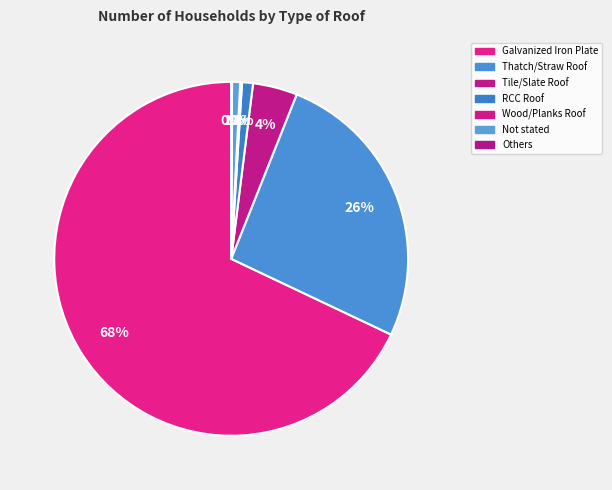

To the nearest percent, what is the difference between the largest and smallest slice percentages?

68%